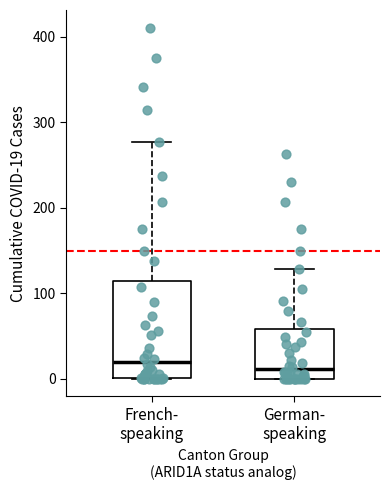

Where does the median line of the box for German- speaking sit on the y-axis? The values are not printed on the chart, so give them approximately, as read against the axis.

10